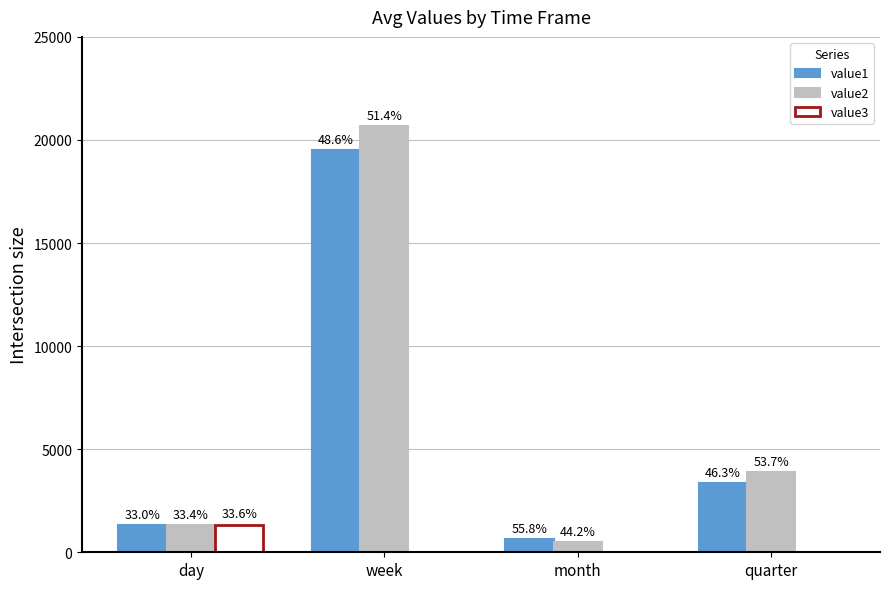

Between day and quarter, which is larger?

quarter